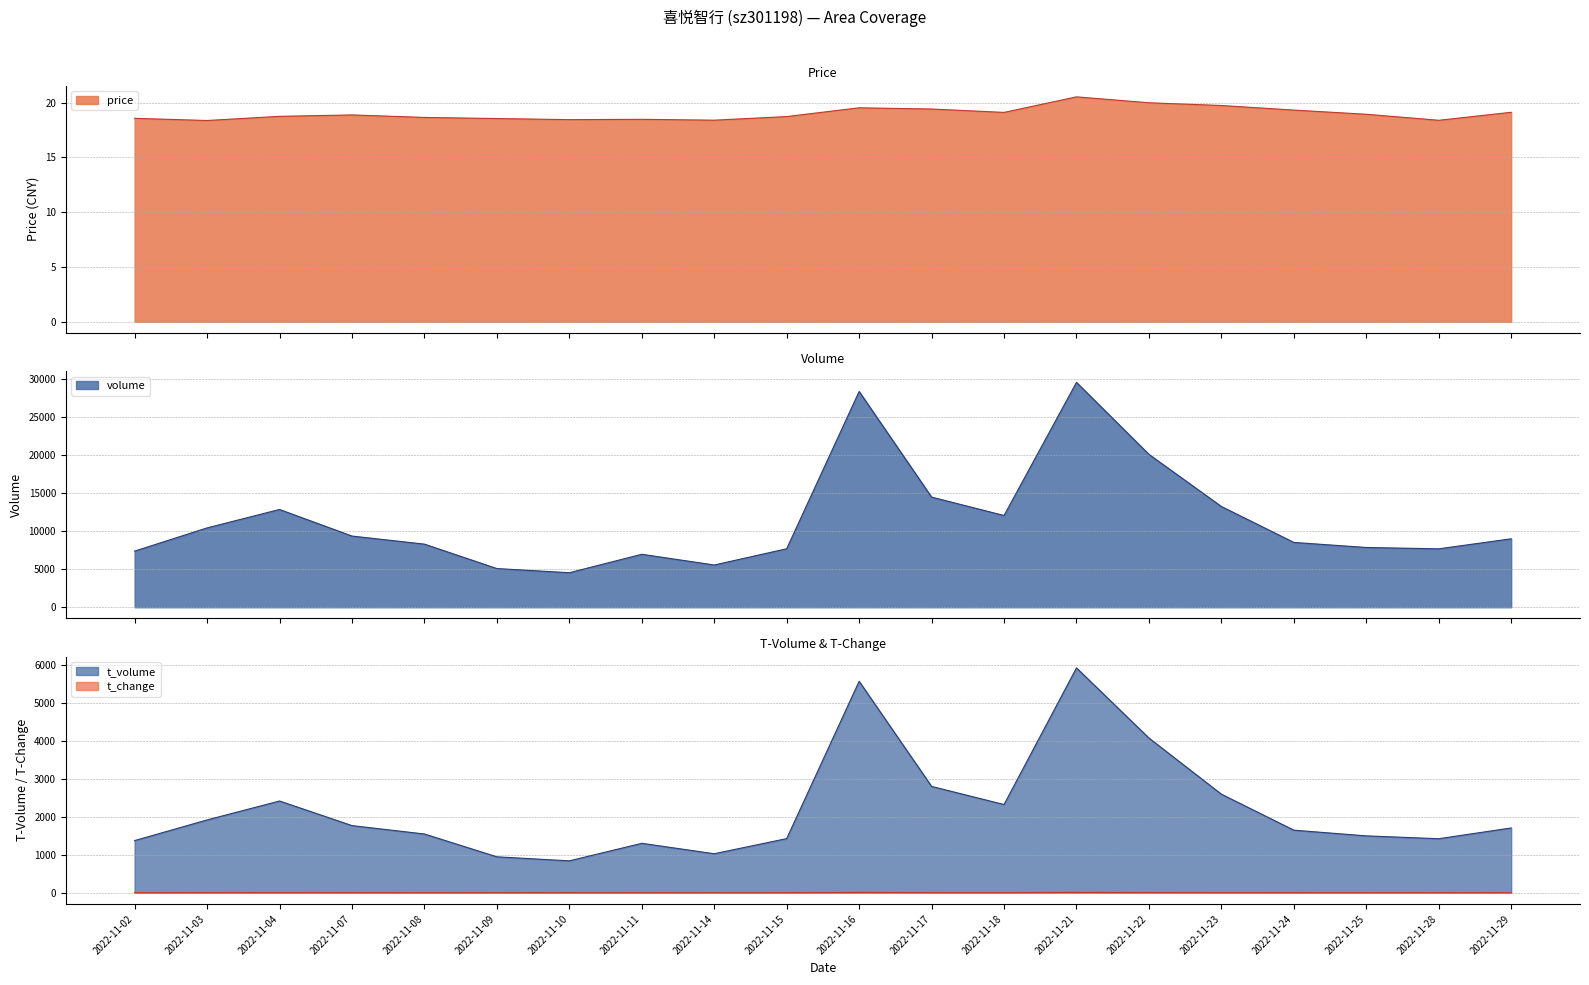

Where does the t_change series first go above 2?

2022-11-02